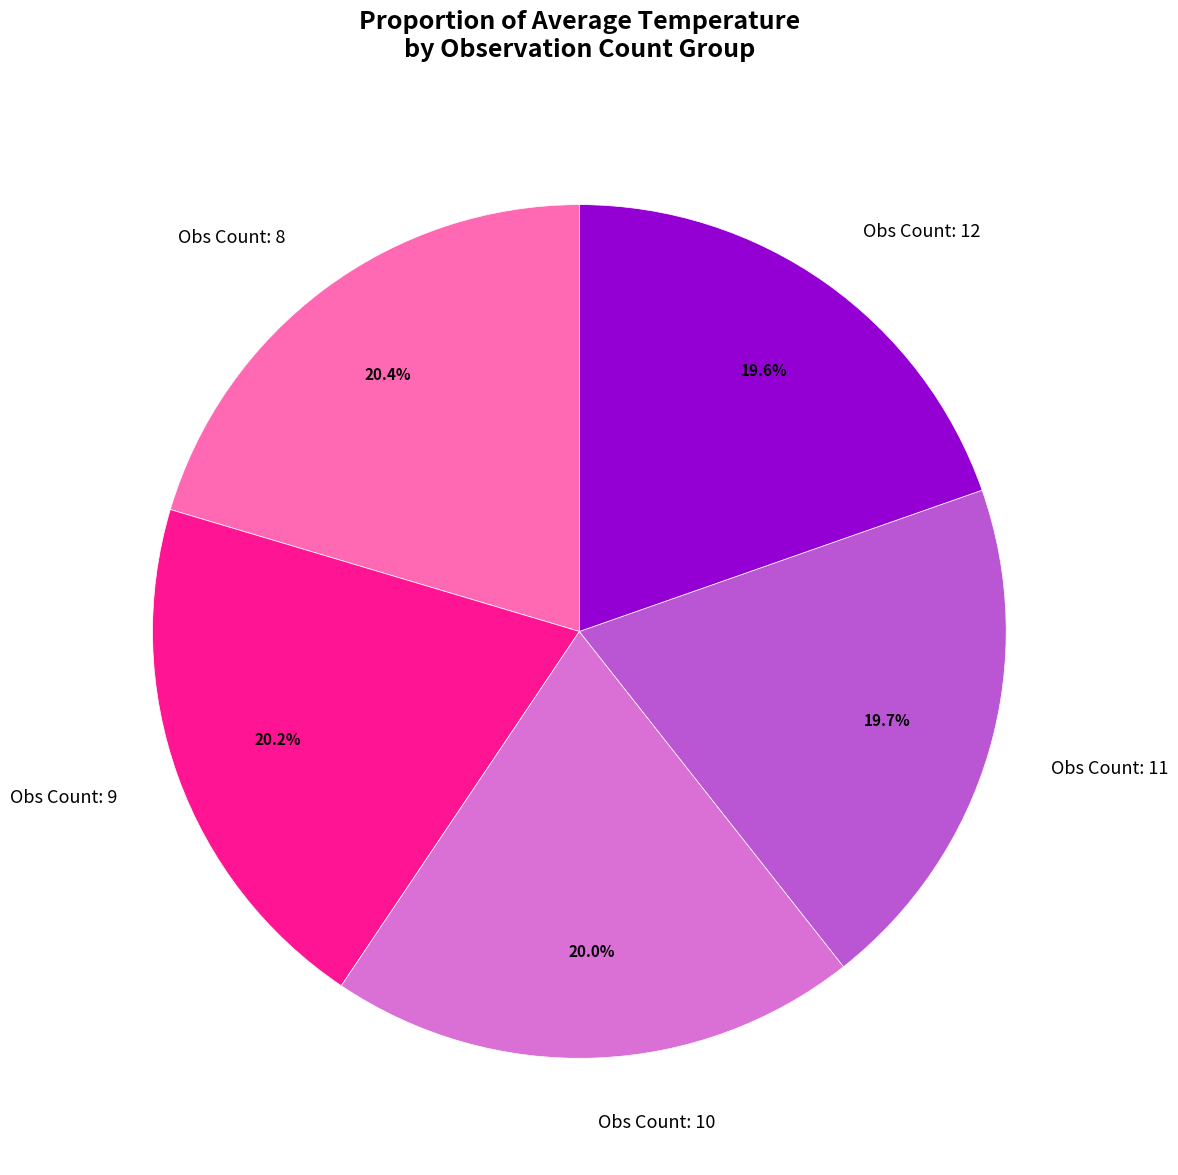

Is the sum of Obs Count: 8 and Obs Count: 10 greater than half?

No